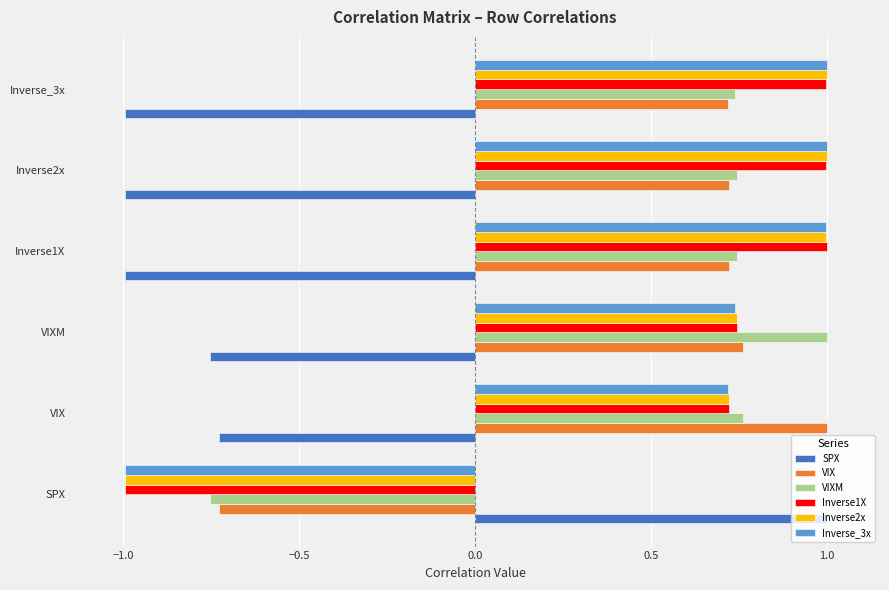

How many values in the VIXM series are below 0?

1